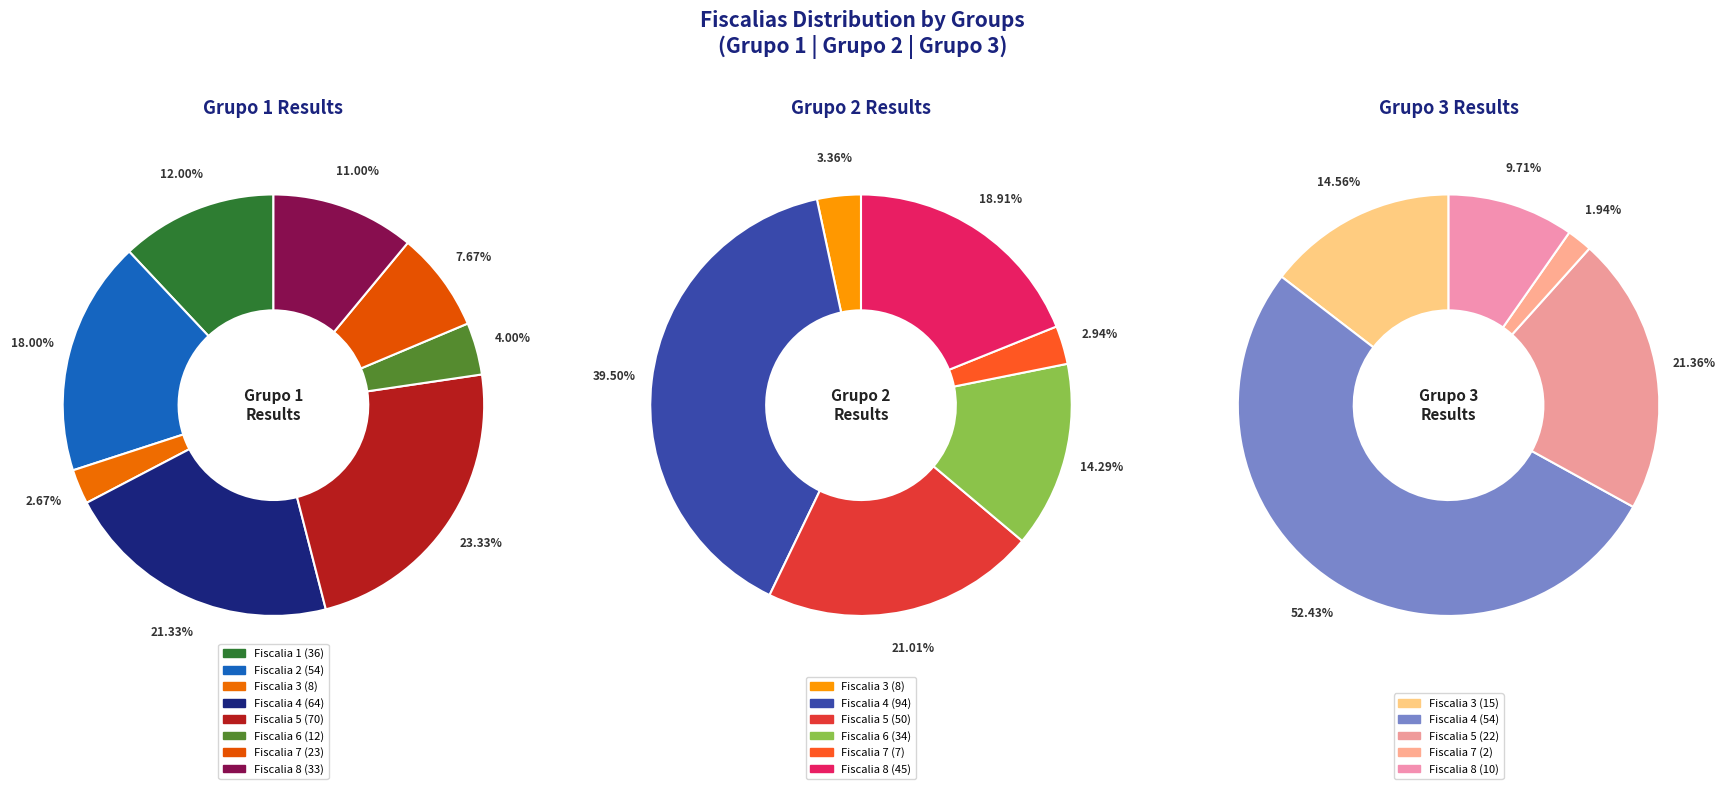

Which series changed the most between Fiscalia 1 and Fiscalia 4?

Grupo2